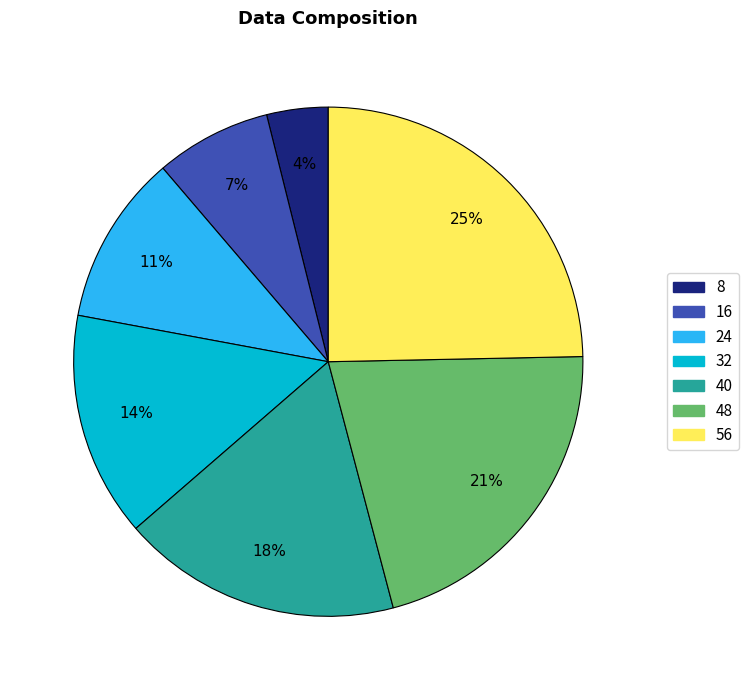

How many segments does this pie chart have?

7